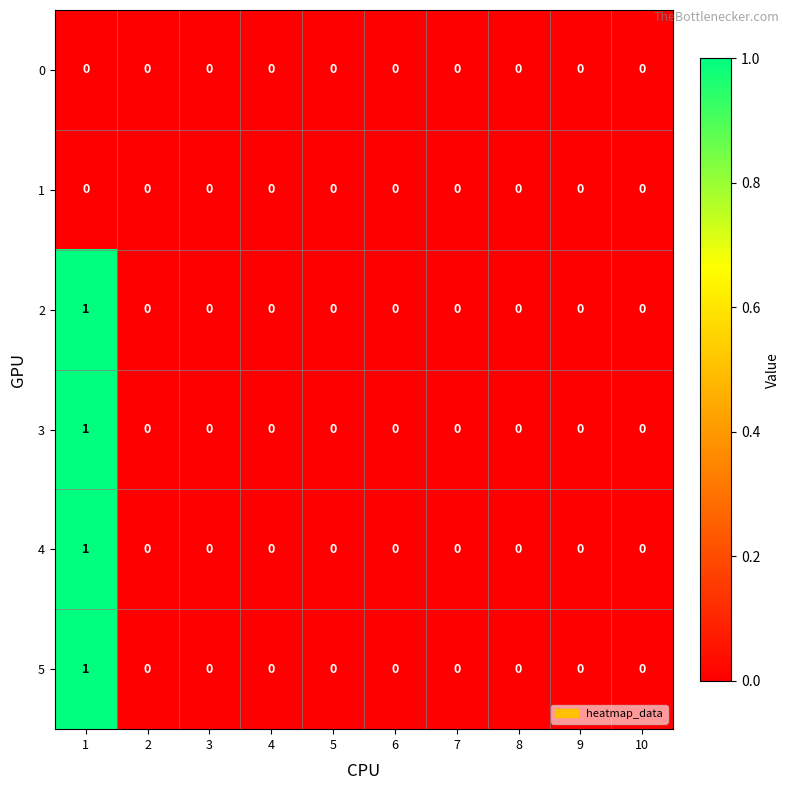

The value of 4 at 1 is 1. True or false?

True